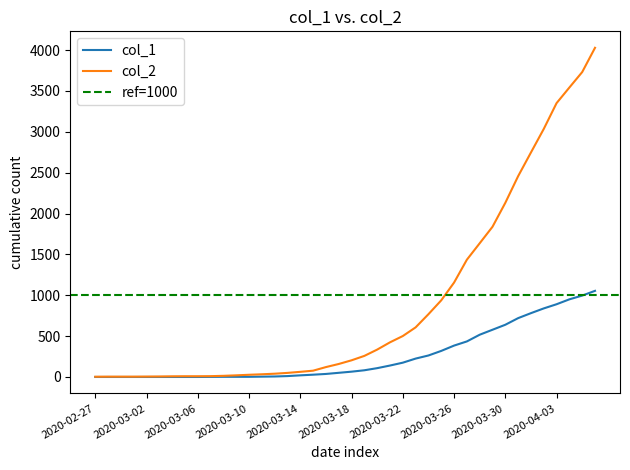

How many data points does each series have?

40